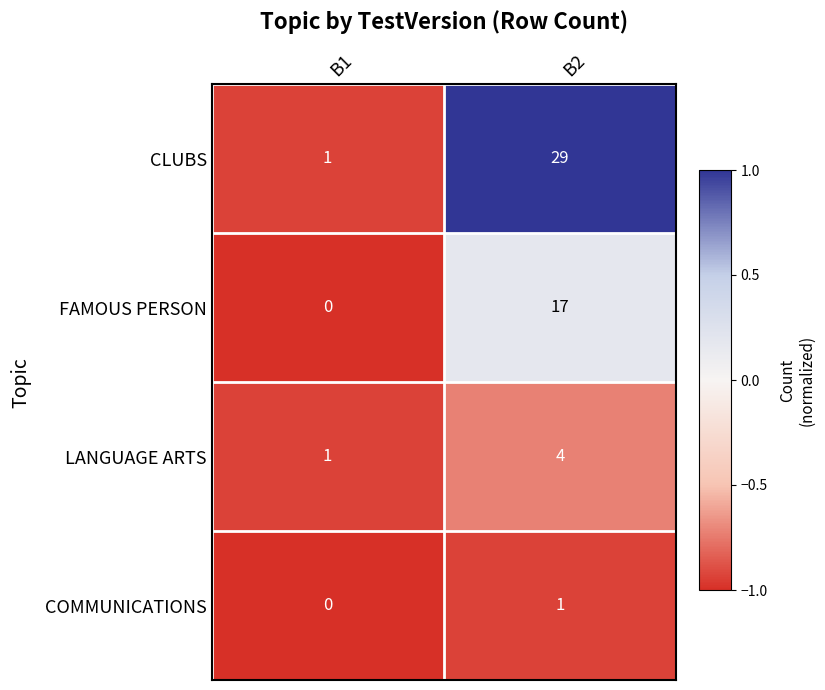

Is it true that CLUBS equals 12 at B2?

False